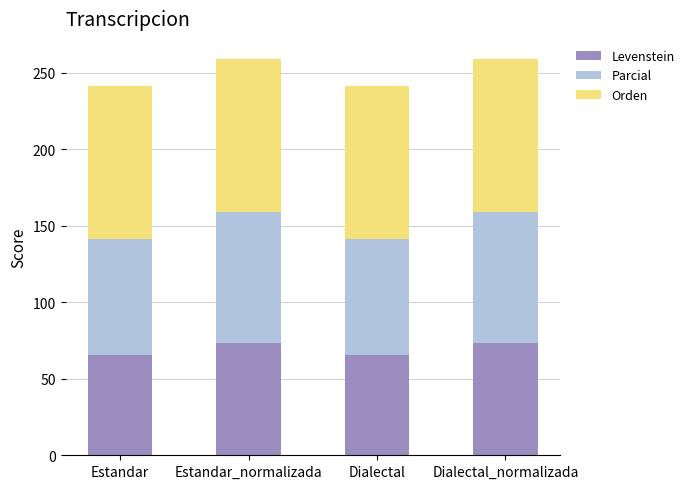

Reading left to right, transcribe the values for Levenstein.

Estandar=65.2	Estandar_normalizada=73.3	Dialectal=65.2	Dialectal_normalizada=73.3